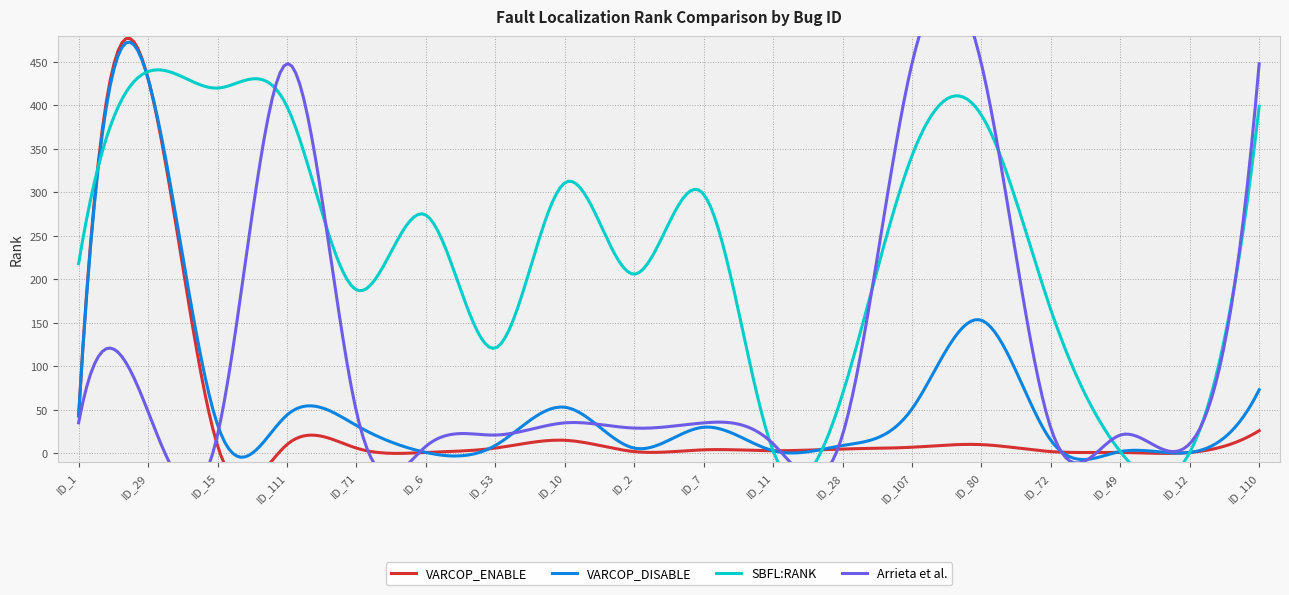

At which label does SBFL:RANK first exceed 274?

ID_29